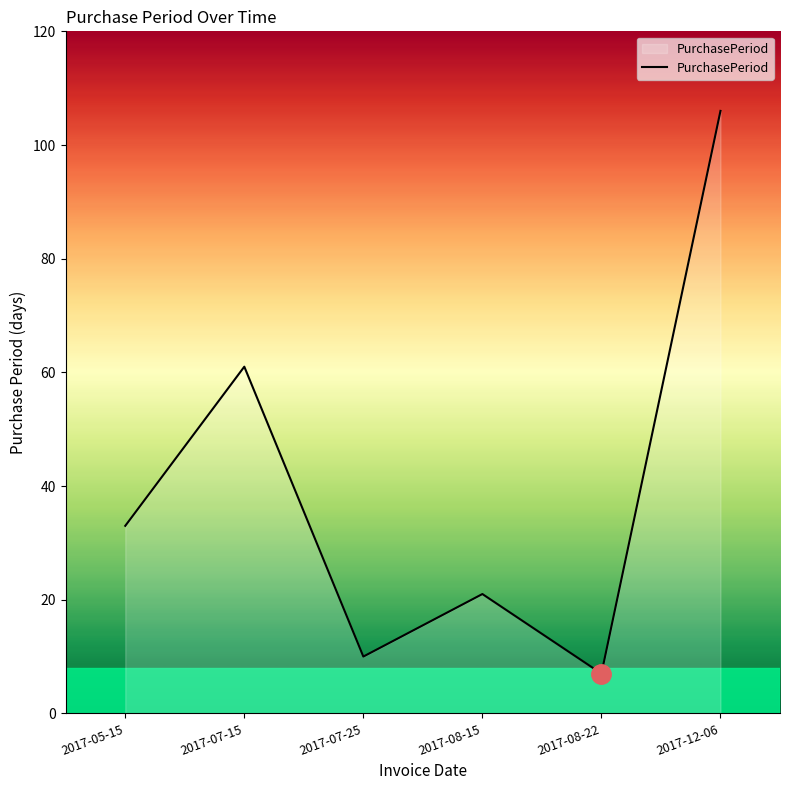

How many values are below 33?

3